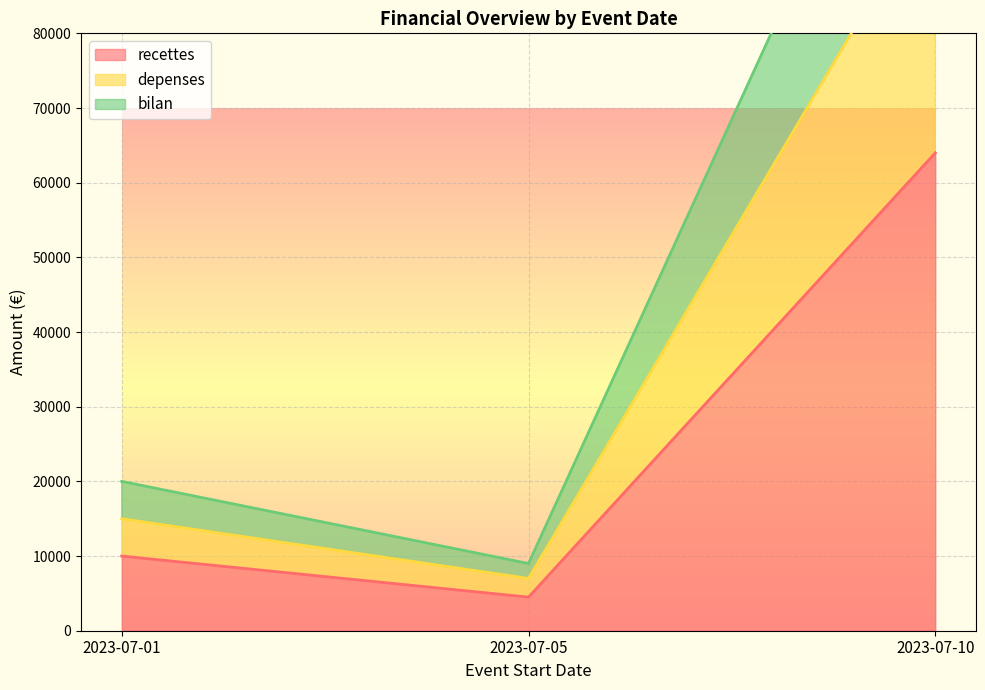

The recettes series shows 113389 at 2023-07-10. True or false?

False